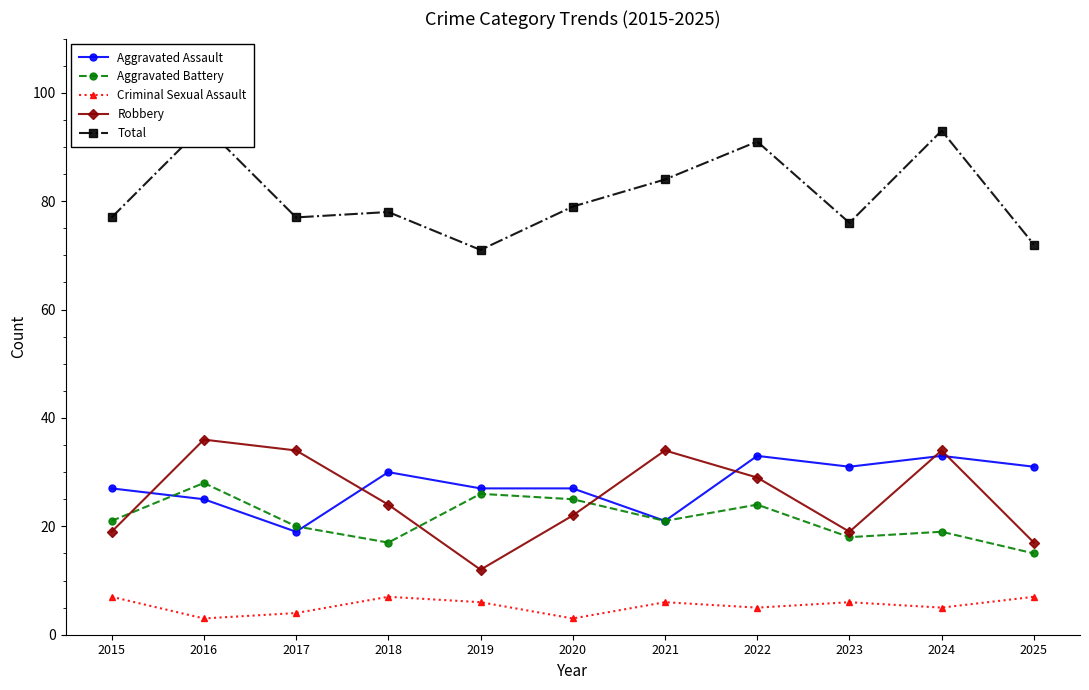

What are all the series names shown in the legend?

Aggravated Assault, Aggravated Battery, Criminal Sexual Assault, Robbery, Total